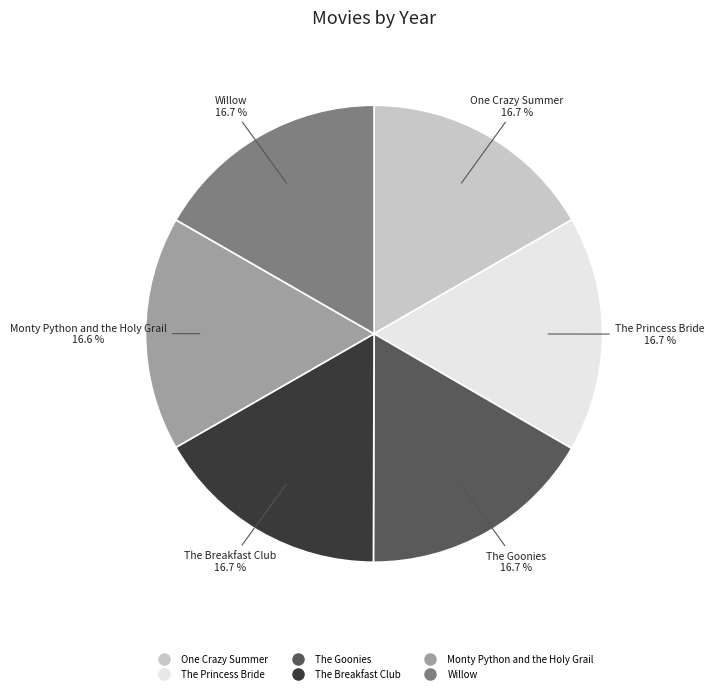

Is there a majority slice in this chart?

No